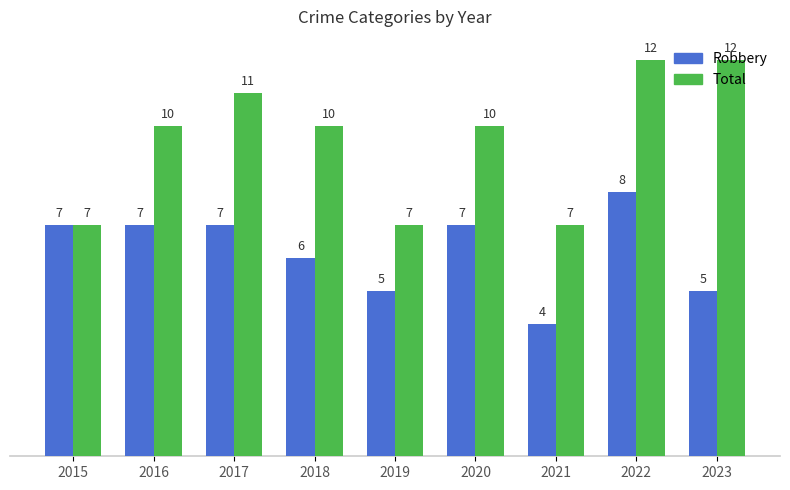

Does the chart contain any negative values?

No